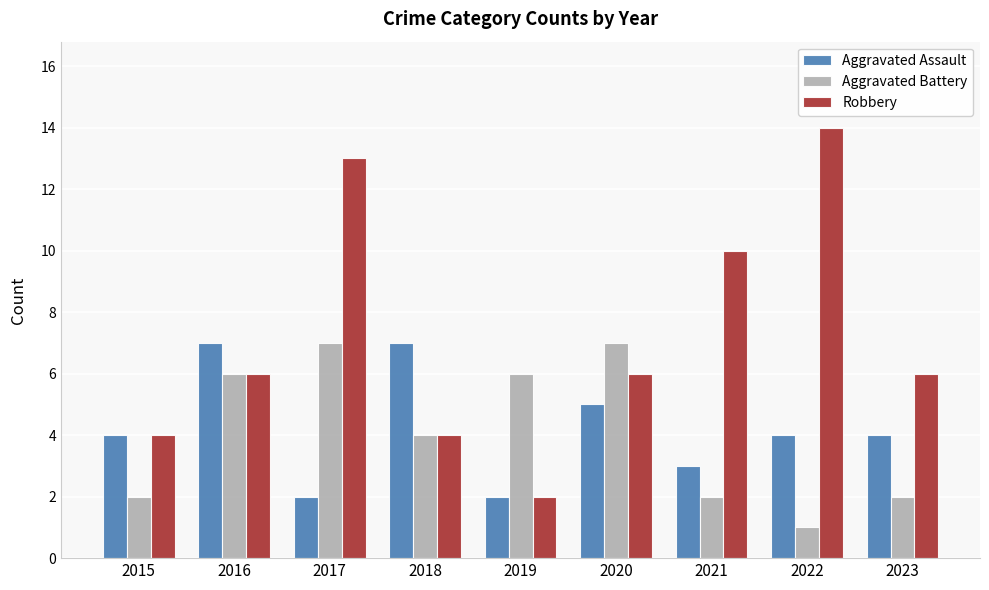

Count the number of categories in the chart.

9